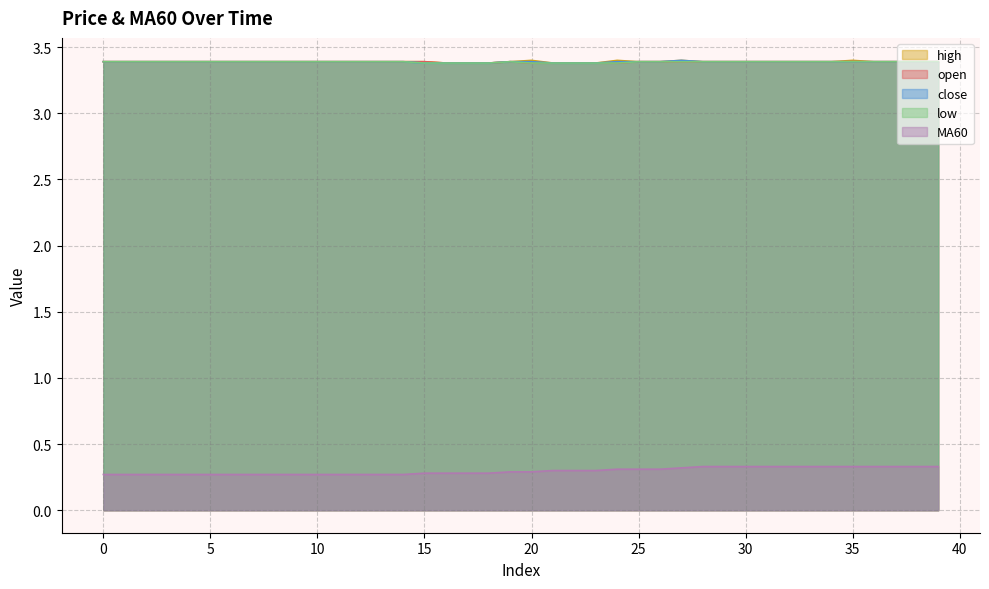

Reading left to right, list all the values displayed in this chart.

open: 3.4	3.4	3.4	3.4	3.4	3.4	3.4	3.4	3.4	3.4	3.4	3.4	3.4	3.4	3.4	3.4	3.4	3.4	3.4	3.4	3.4	3.4	3.4	3.4	3.4	3.4	3.4	3.4	3.4	3.4	3.4	3.4	3.4	3.4	3.4	3.4	3.4	3.4	3.4	3.4
high: 3.4	3.4	3.4	3.4	3.4	3.4	3.4	3.4	3.4	3.4	3.4	3.4	3.4	3.4	3.4	3.4	3.4	3.4	3.4	3.4	3.4	3.4	3.4	3.4	3.4	3.4	3.4	3.4	3.4	3.4	3.4	3.4	3.4	3.4	3.4	3.4	3.4	3.4	3.4	3.4
close: 3.4	3.4	3.4	3.4	3.4	3.4	3.4	3.4	3.4	3.4	3.4	3.4	3.4	3.4	3.4	3.4	3.4	3.4	3.4	3.4	3.4	3.4	3.4	3.4	3.4	3.4	3.4	3.4	3.4	3.4	3.4	3.4	3.4	3.4	3.4	3.4	3.4	3.4	3.4	3.4
low: 3.4	3.4	3.4	3.4	3.4	3.4	3.4	3.4	3.4	3.4	3.4	3.4	3.4	3.4	3.4	3.4	3.4	3.4	3.4	3.4	3.4	3.4	3.4	3.4	3.4	3.4	3.4	3.4	3.4	3.4	3.4	3.4	3.4	3.4	3.4	3.4	3.4	3.4	3.4	3.4
MA60: 0.3	0.3	0.3	0.3	0.3	0.3	0.3	0.3	0.3	0.3	0.3	0.3	0.3	0.3	0.3	0.3	0.3	0.3	0.3	0.3	0.3	0.3	0.3	0.3	0.3	0.3	0.3	0.3	0.3	0.3	0.3	0.3	0.3	0.3	0.3	0.3	0.3	0.3	0.3	0.3